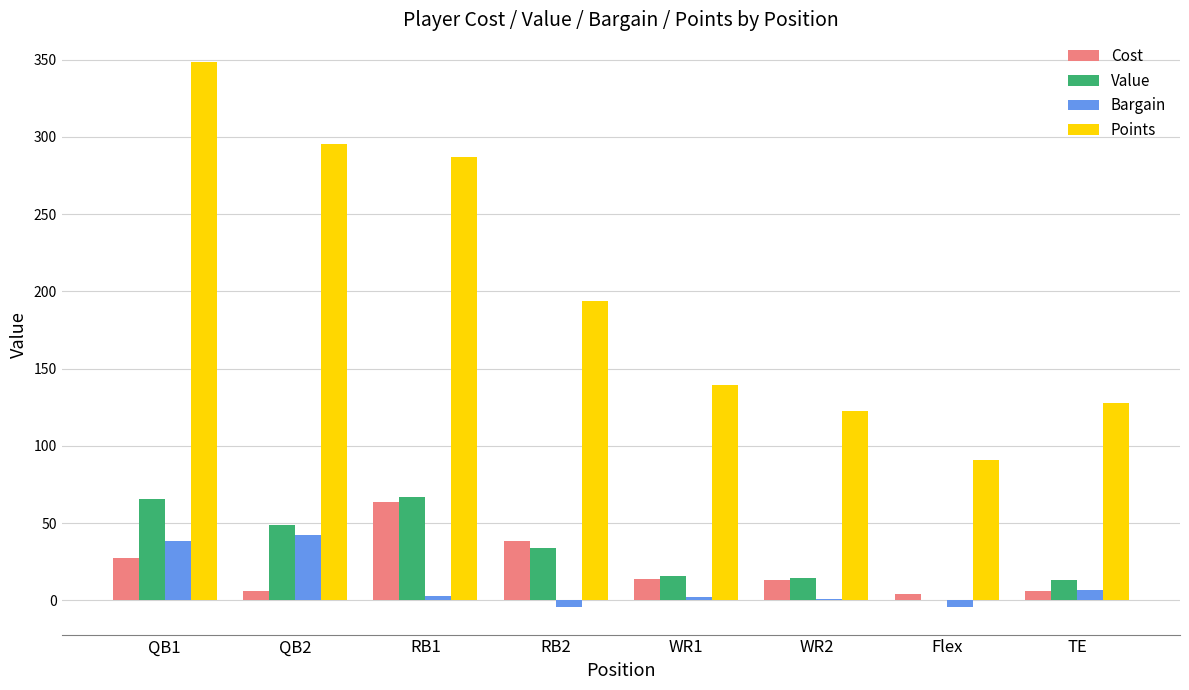

Where is Points nearest to the value 219?

RB2